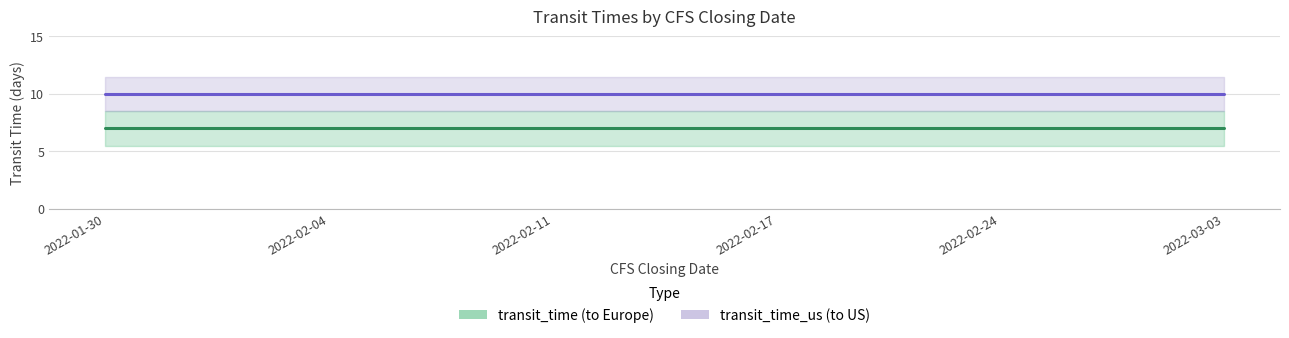

Is it true that transit_time equals 3 at 2022-02-11?

False